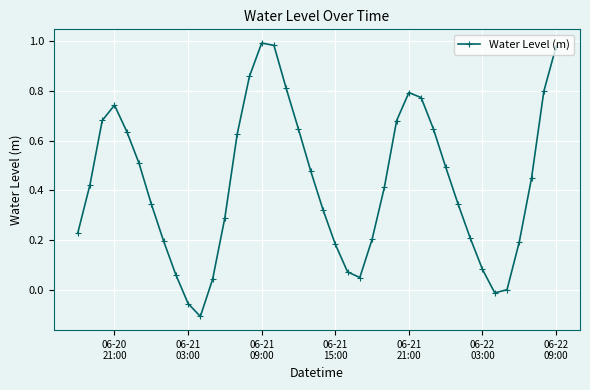

How many interior local valleys (lower than both neighbors) does the data have?

3